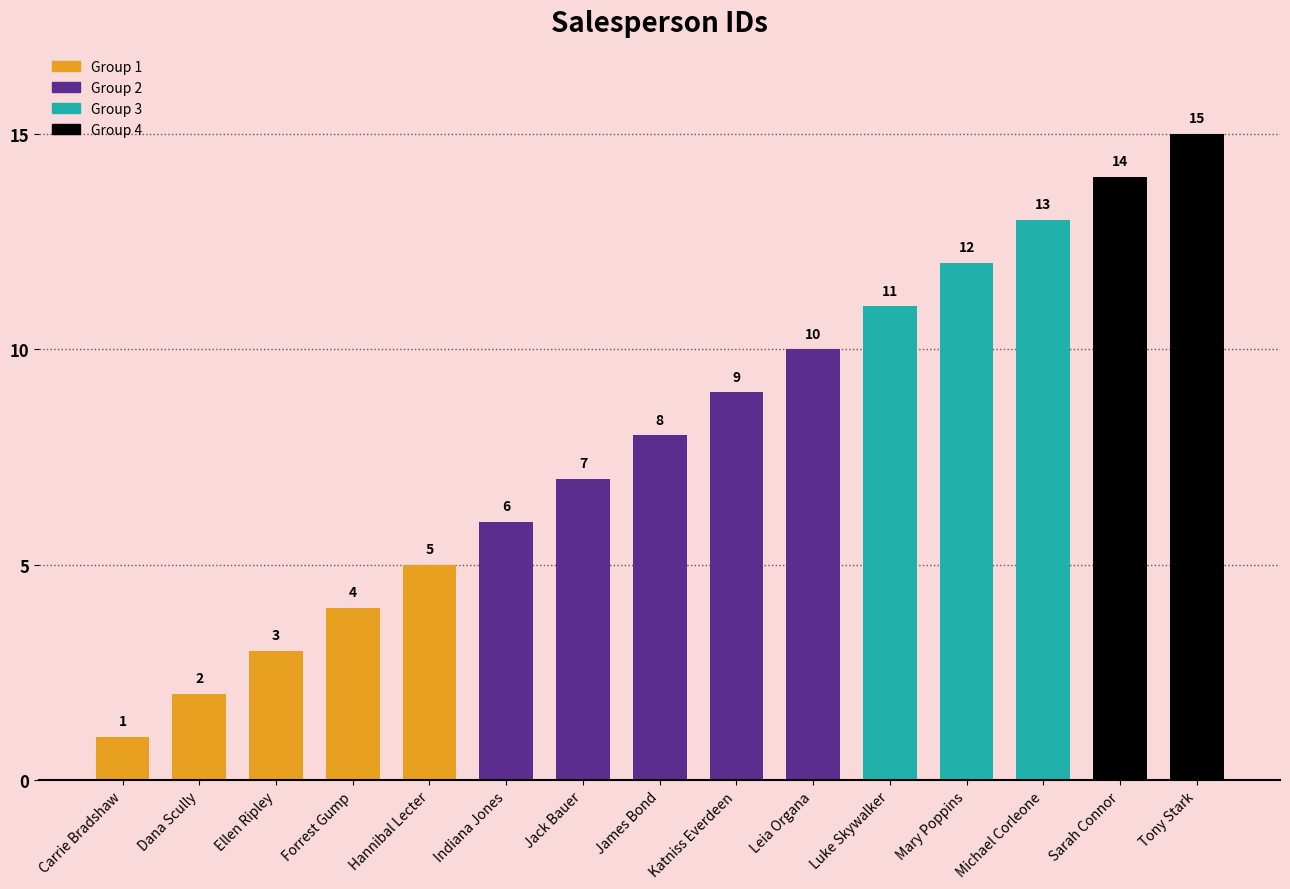

True or false: the data shows 3 at Katniss Everdeen.

False